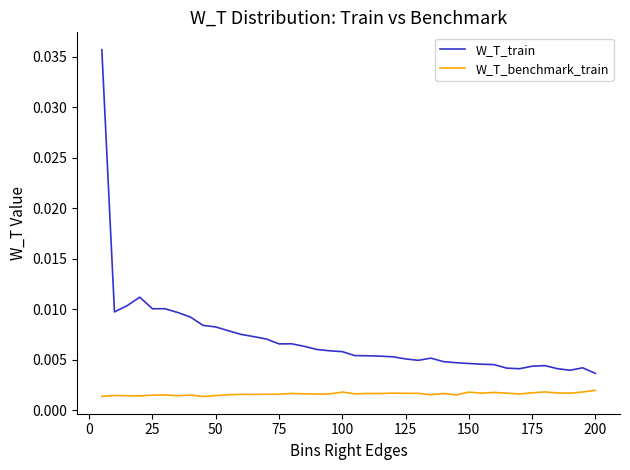

List the series in order of their peak value, lowest first.

W_T_benchmark_train, W_T_train